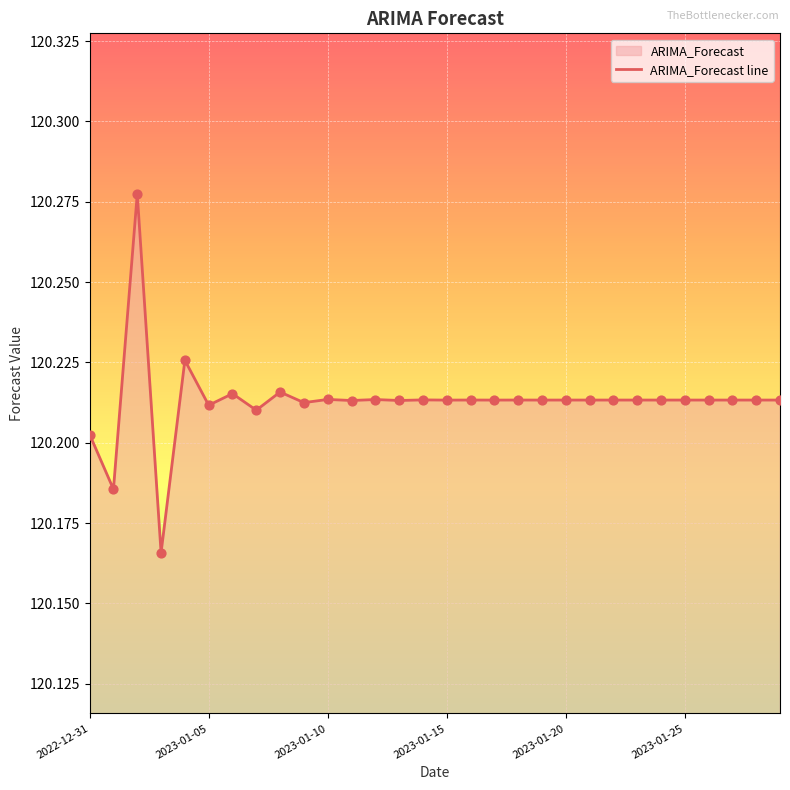

Between 2023-01-24 and 2023-01-16, which is larger?

2023-01-16